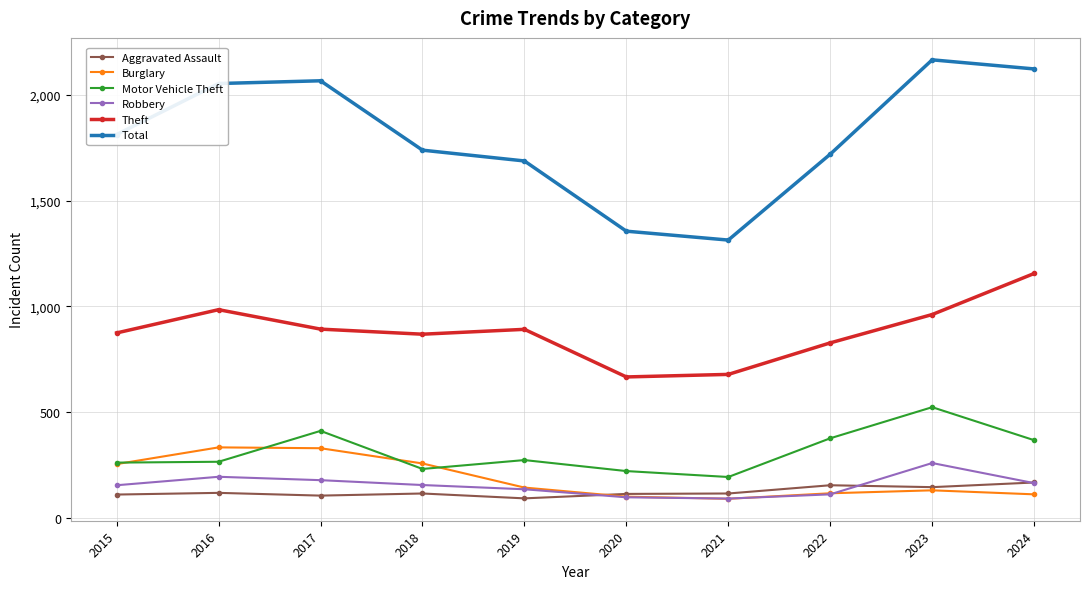

True or false: Aggravated Assault and Robbery intersect in this chart.

True